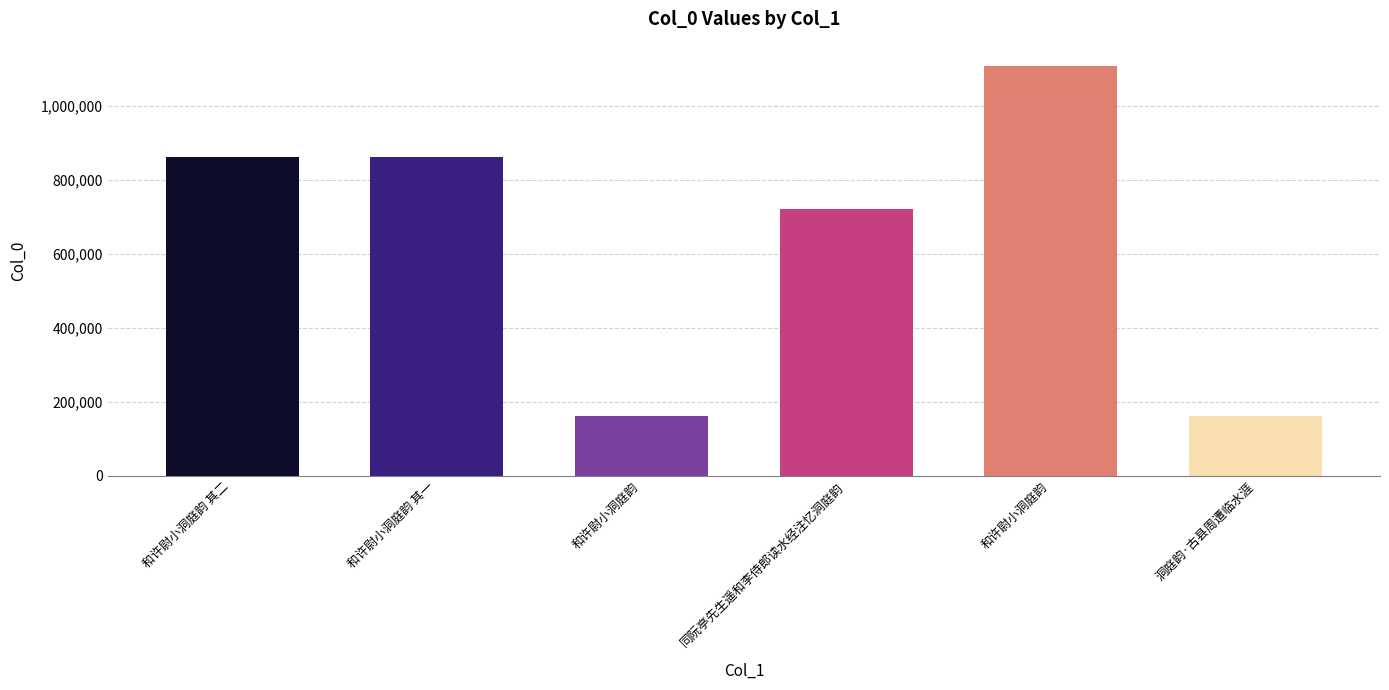

Count the number of categories in the chart.

6